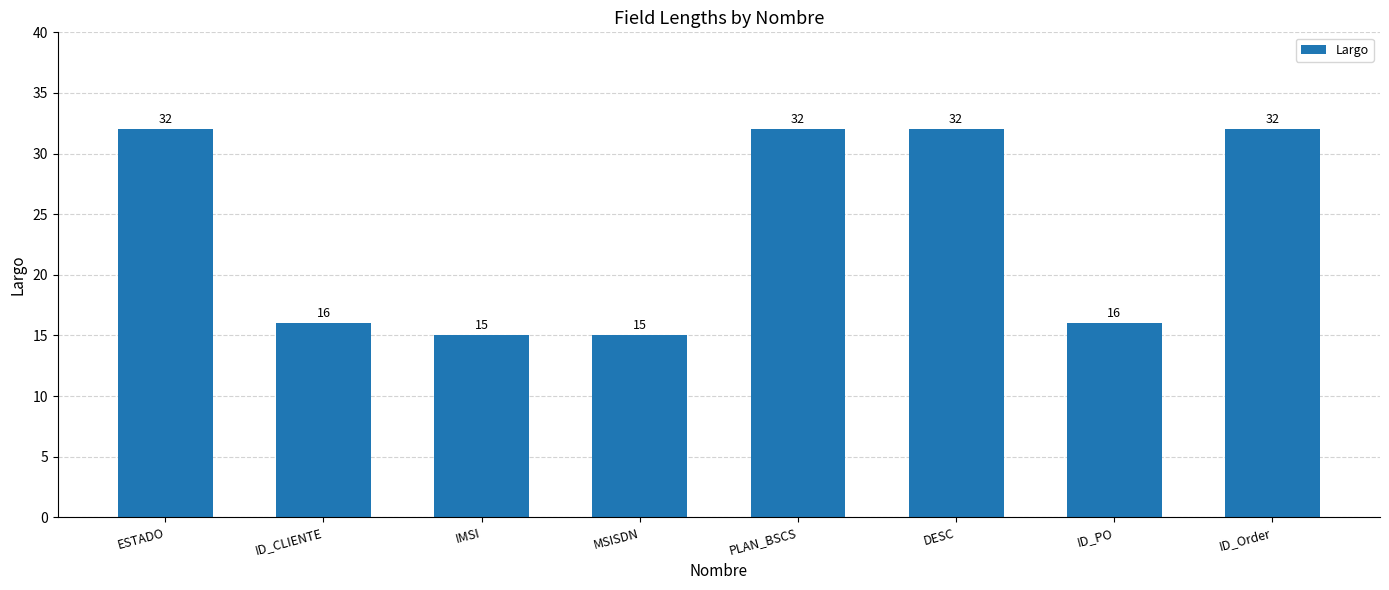

Is it true that the value at ID_Order is 32?

True